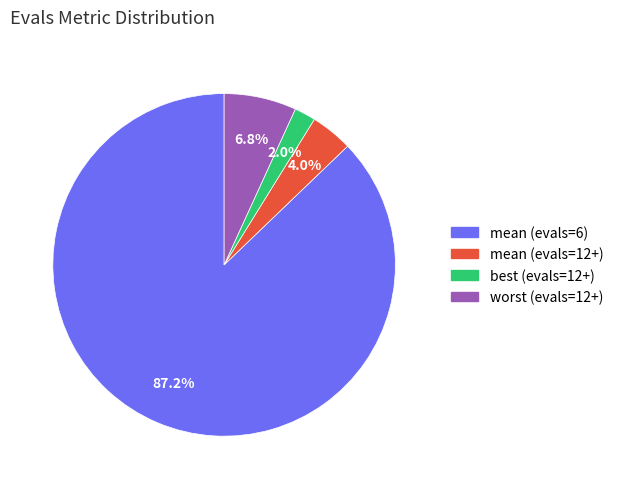

True or false: best (evals=12+) accounts for 2% of the total.

True